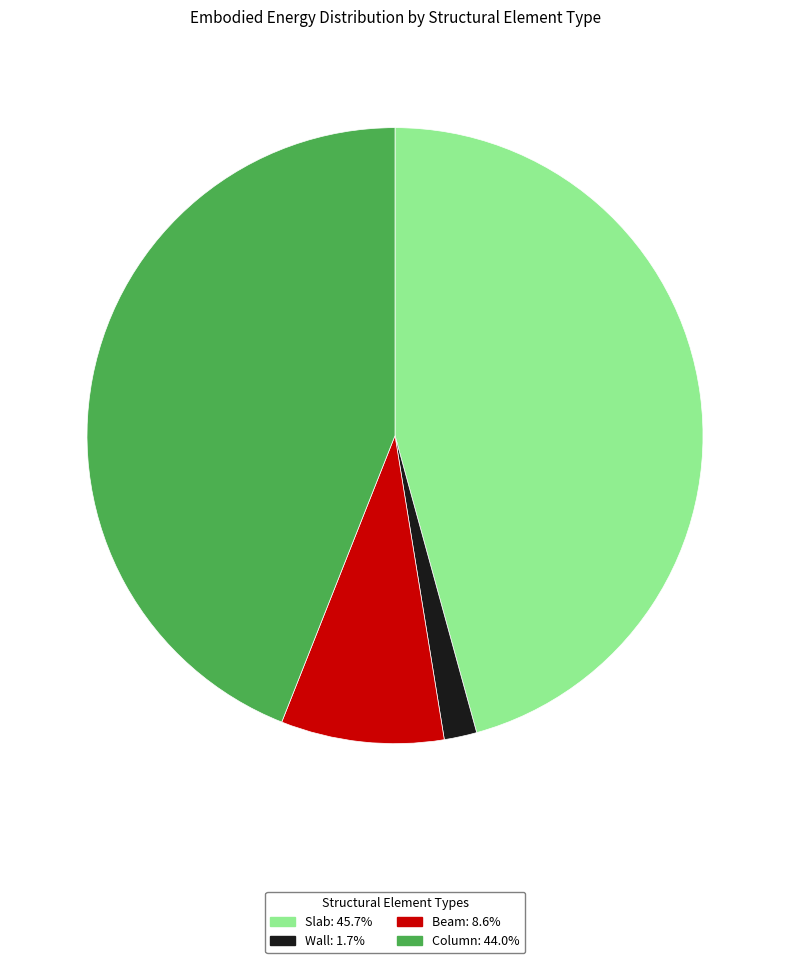

Does any single category account for the majority?

No